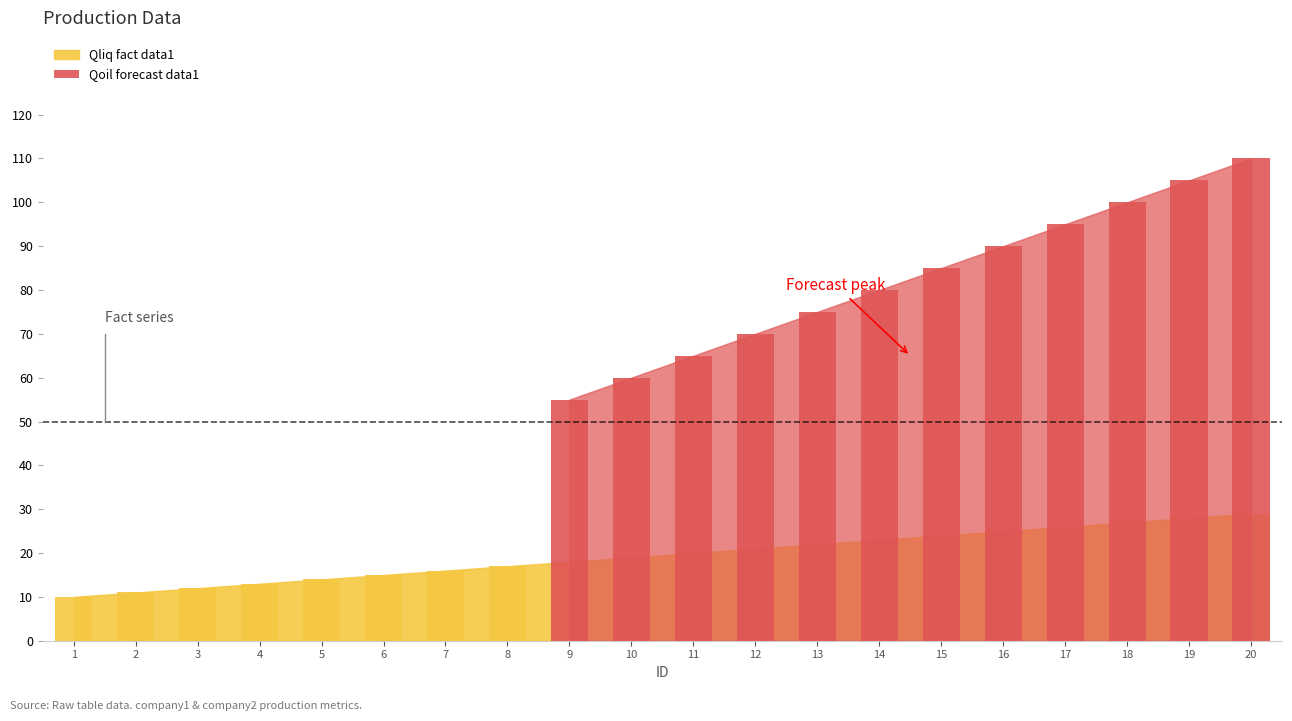

What is the difference between the maximum and minimum values?

55